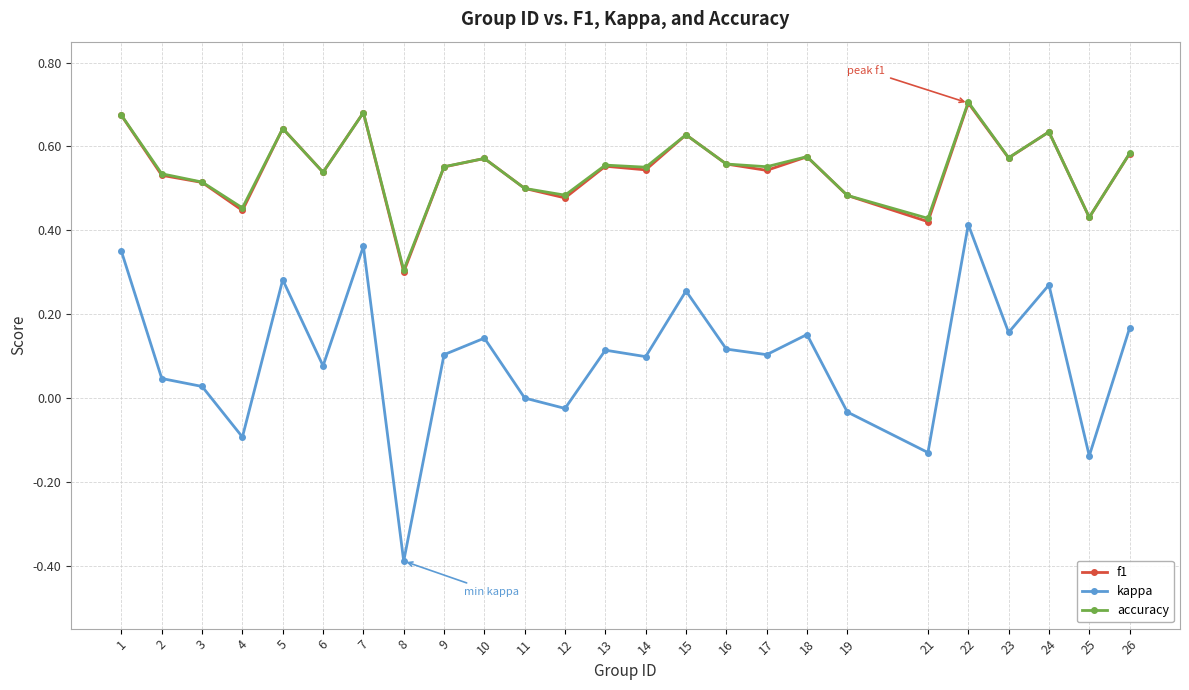

What is the smallest value displayed?

-0.4